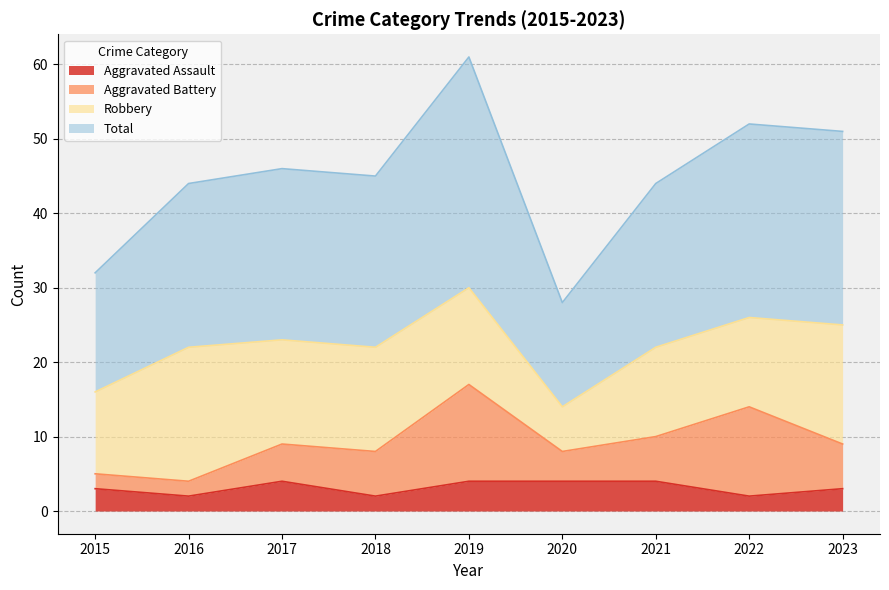

True or false: Aggravated Assault has more than 1 interior local peaks.

False